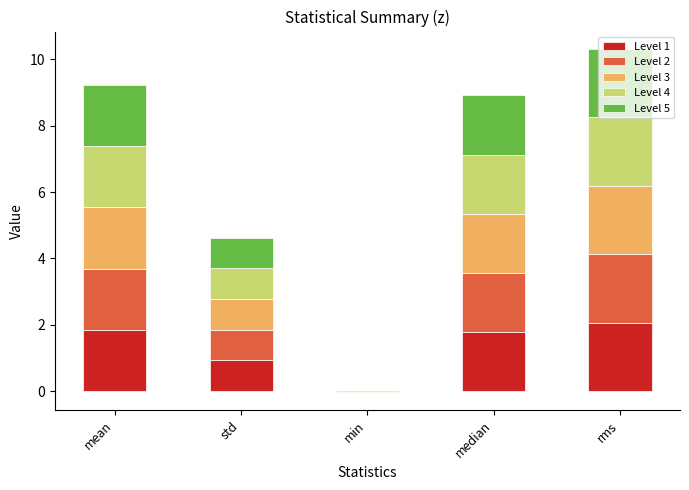

Reading right to left, list all the values displayed in this chart.

Level 1: 2.1	1.8	-0.0	0.9	1.8
Level 2: 2.1	1.8	-0.0	0.9	1.8
Level 3: 2.1	1.8	-0.0	0.9	1.8
Level 4: 2.1	1.8	-0.0	0.9	1.8
Level 5: 2.1	1.8	-0.0	0.9	1.8